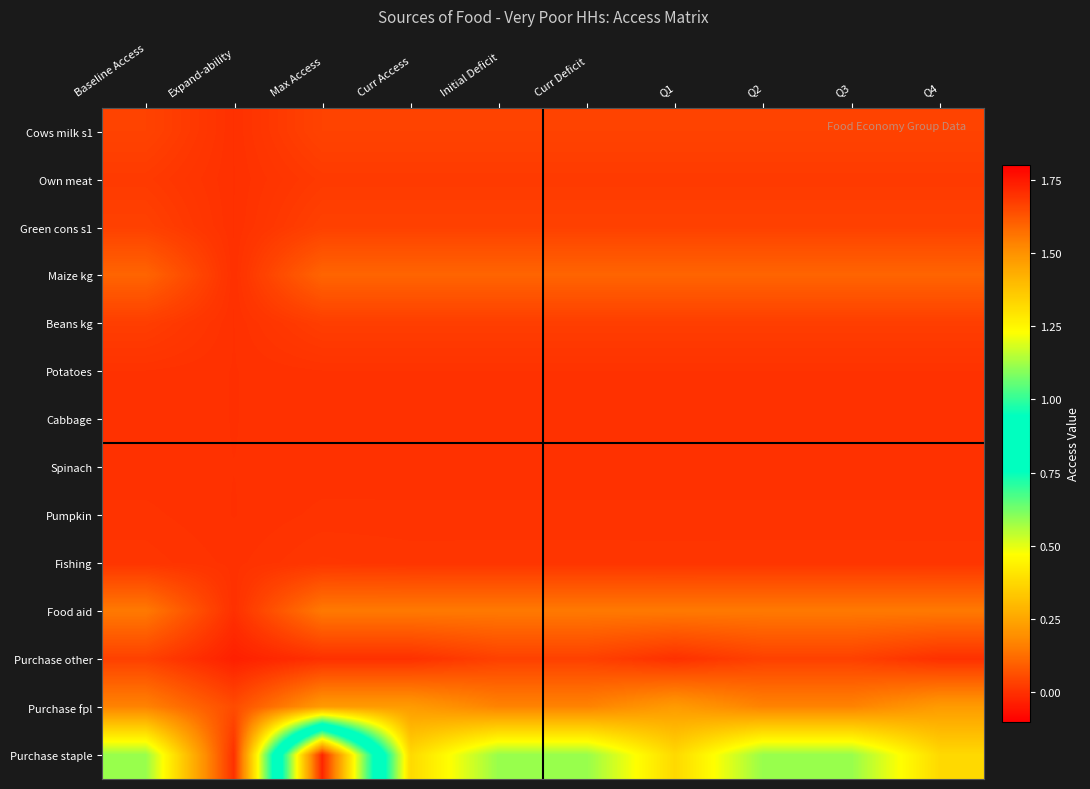

At Curr Deficit, list the series in order from smallest to largest.

Spinach, Cabbage, Potatoes, Pumpkin, Fishing, Own meat, Beans kg, Purchase other, Green cons s1, Cows milk s1, Maize kg, Food aid, Purchase fpl, Purchase staple